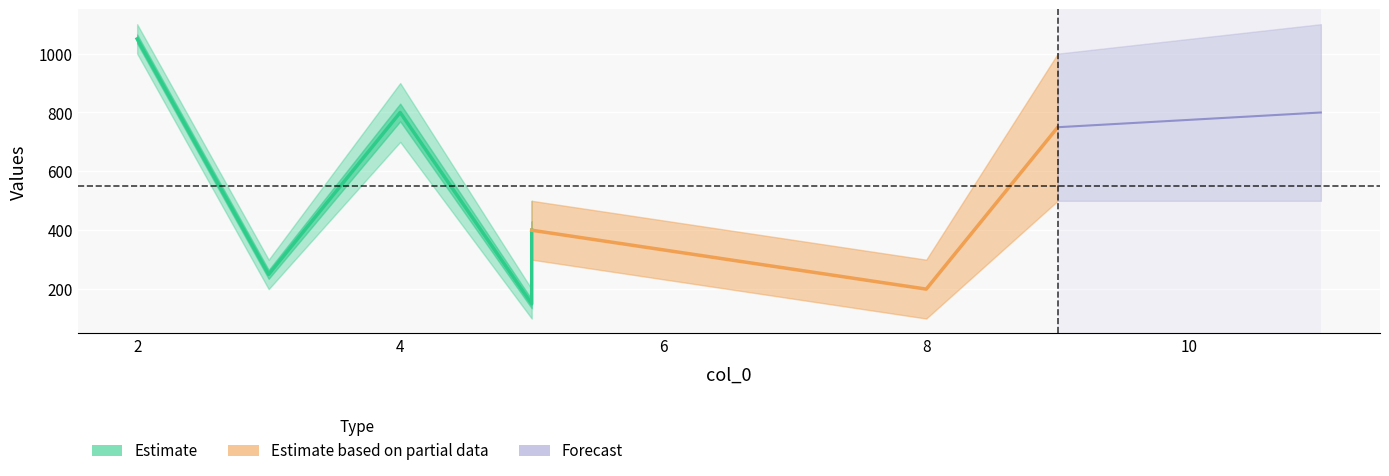

Is it true that col_2 equals 334 at 5?

False